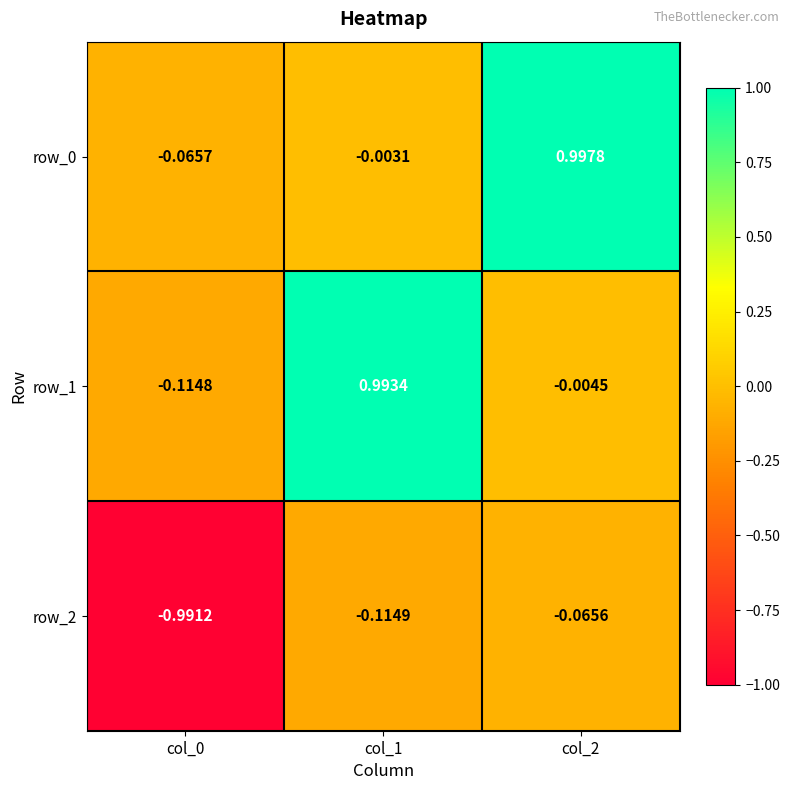

What is the highest value of the row_2 series?

-0.1